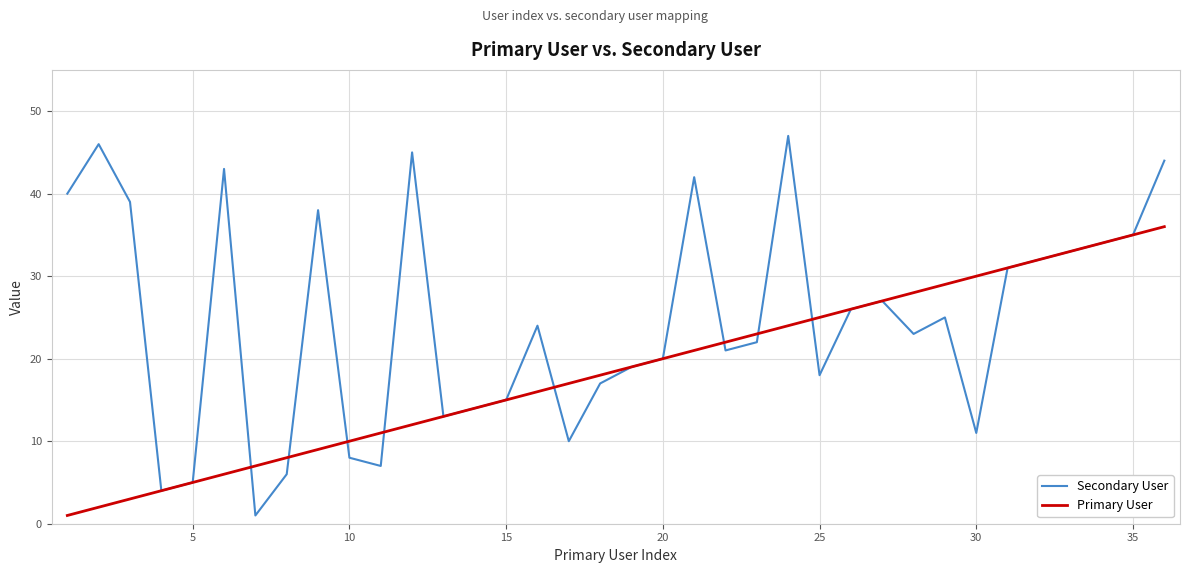

How many categories are shown in the chart?

36